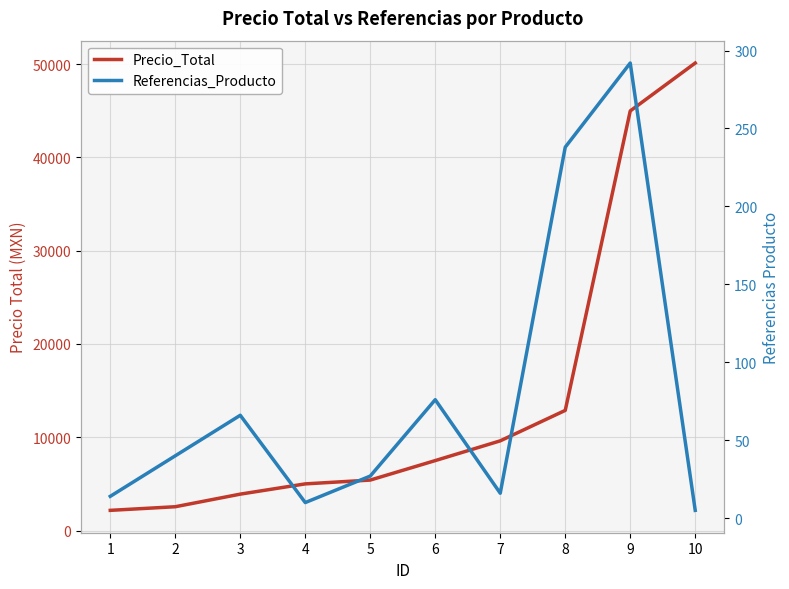

The value of Precio_Total at 6 is 7498.1. True or false?

True